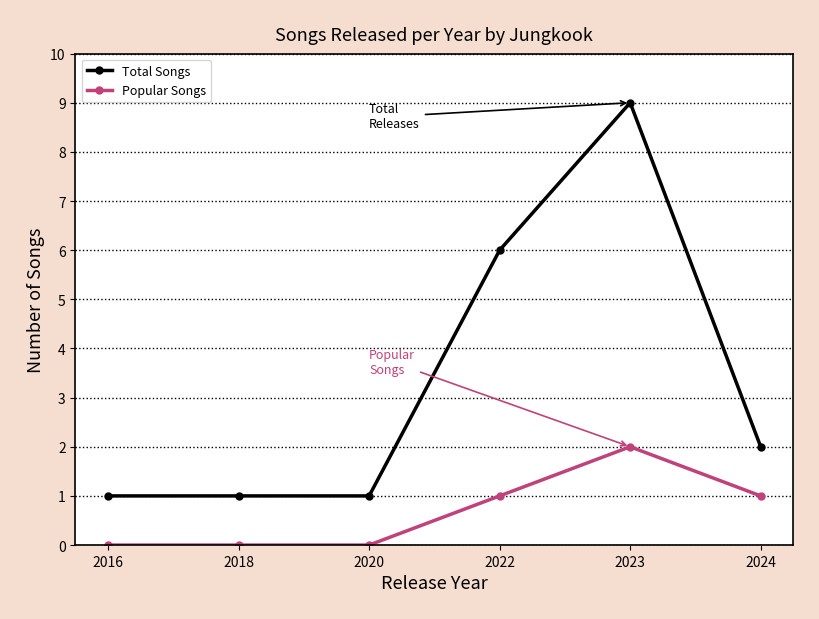

Rank the series by their maximum value, from highest to lowest.

Total Songs, Popular Songs